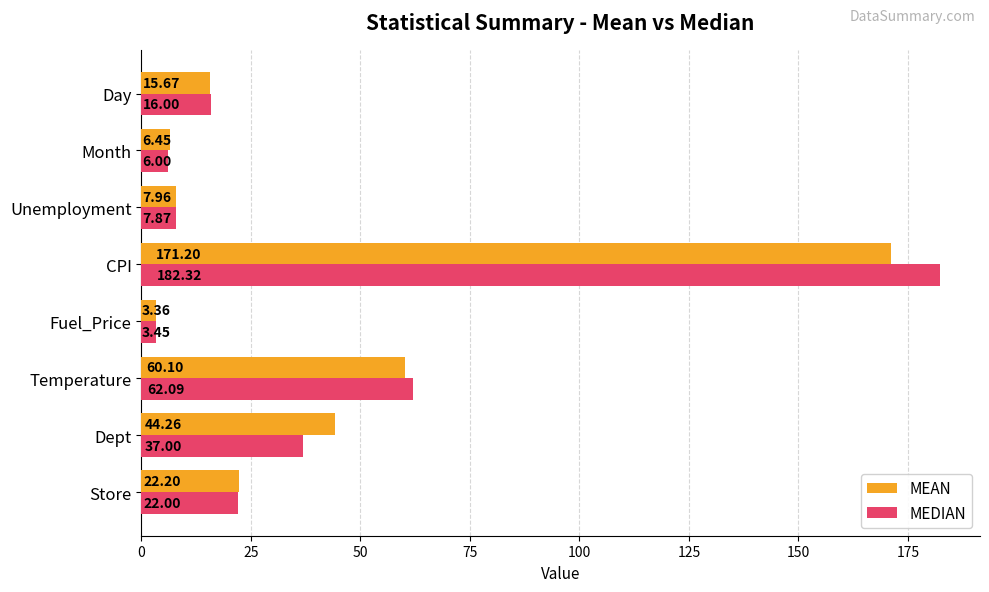

At which label does MEAN reach its peak?

CPI